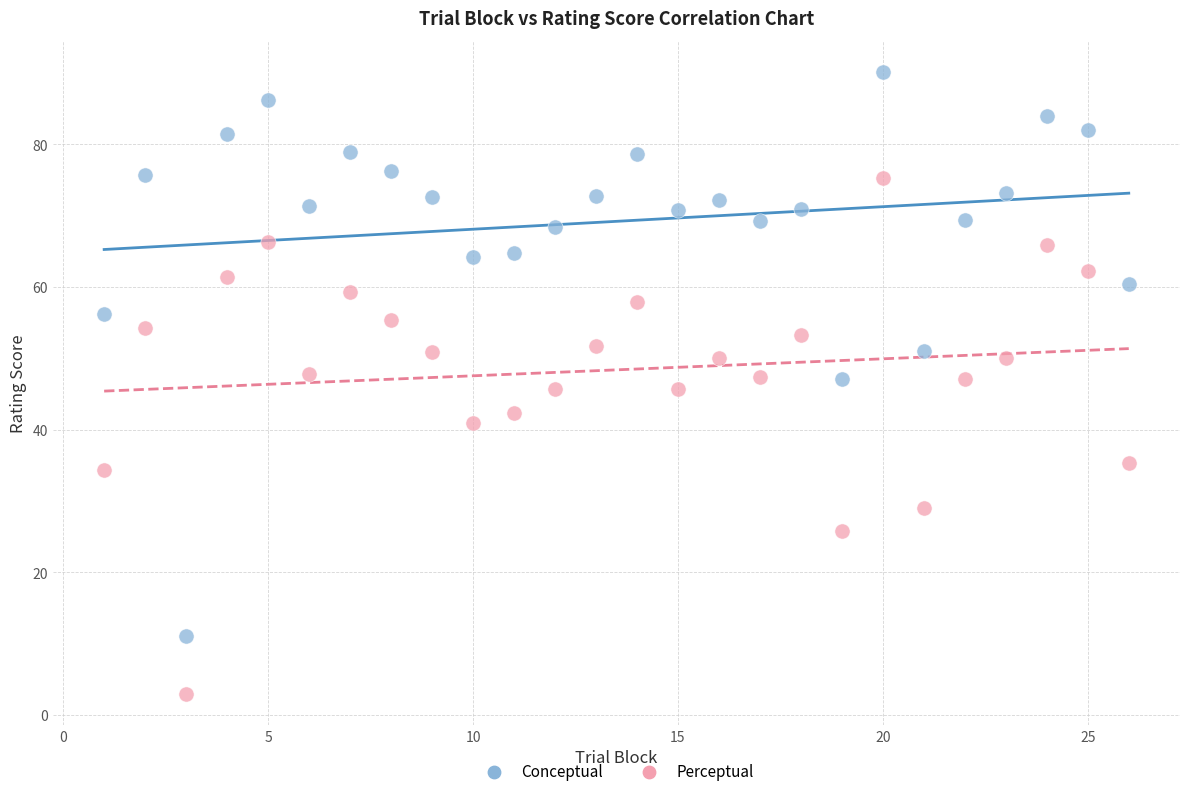

Which series has the widest spread of Y values?

Conceptual